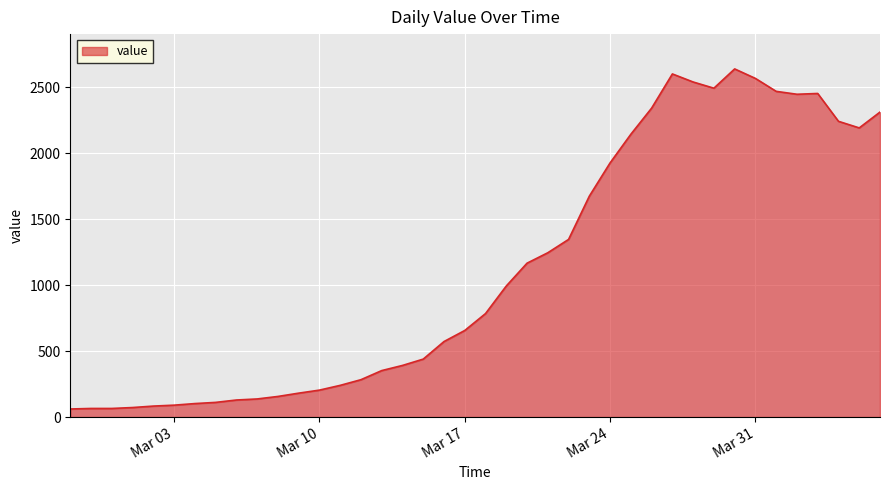

What is the difference between the maximum and minimum values?

2577